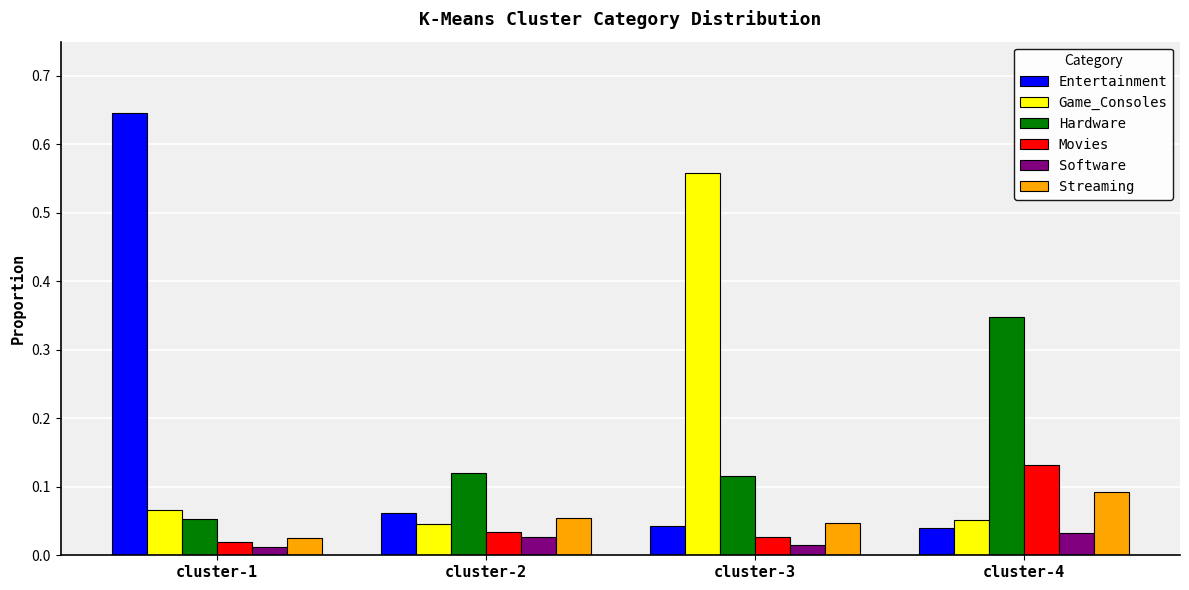

List the series in order of their peak value, highest first.

Entertainment, Game_Consoles, Hardware, Movies, Streaming, Software